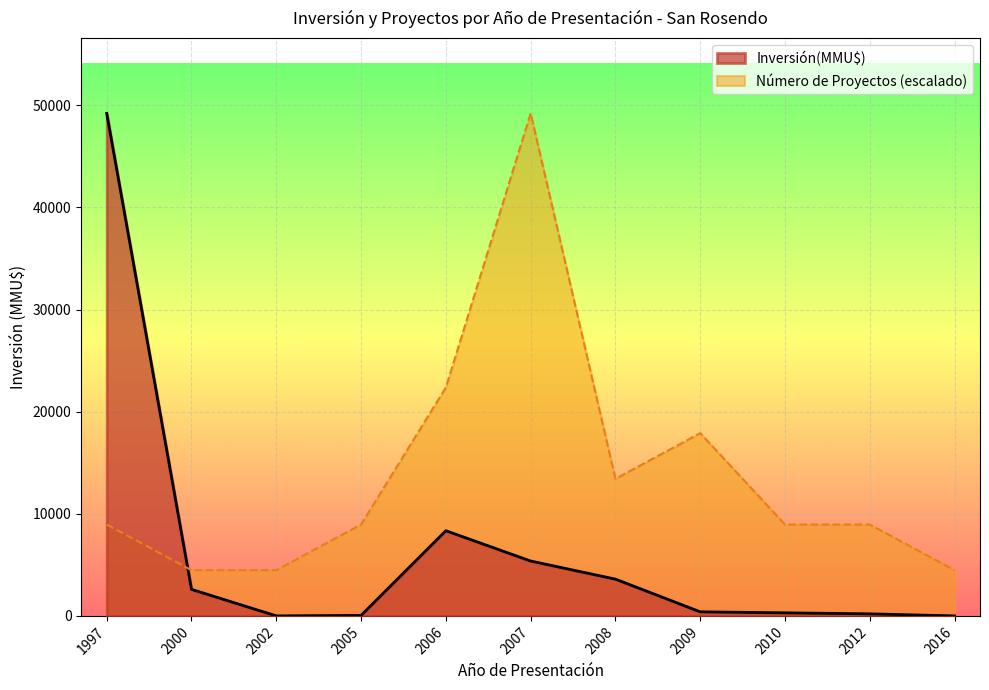

What is the difference between the highest and lowest values at 2000?

1873.6